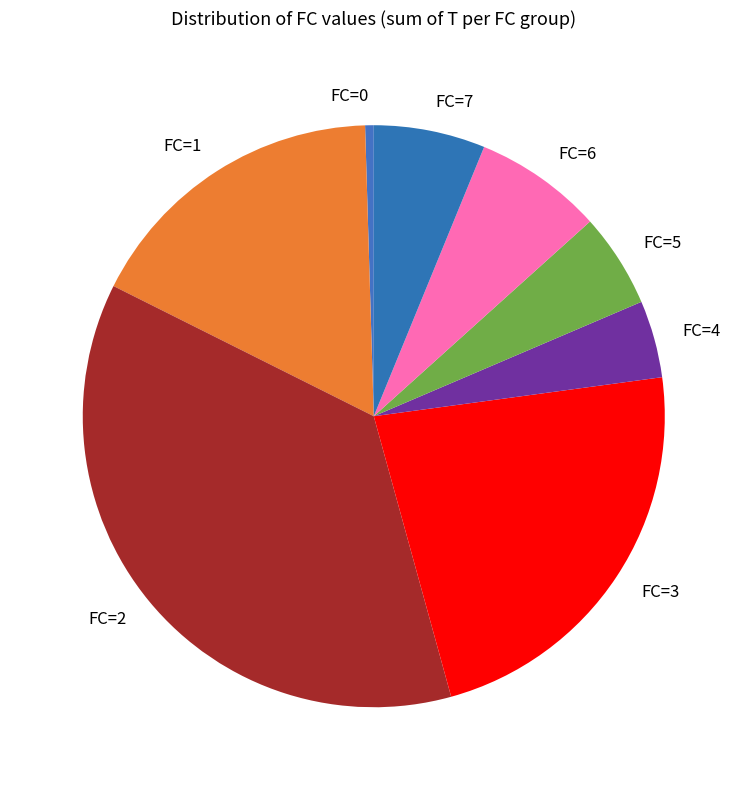

Is the sum of FC=1 and FC=6 greater than half?

No